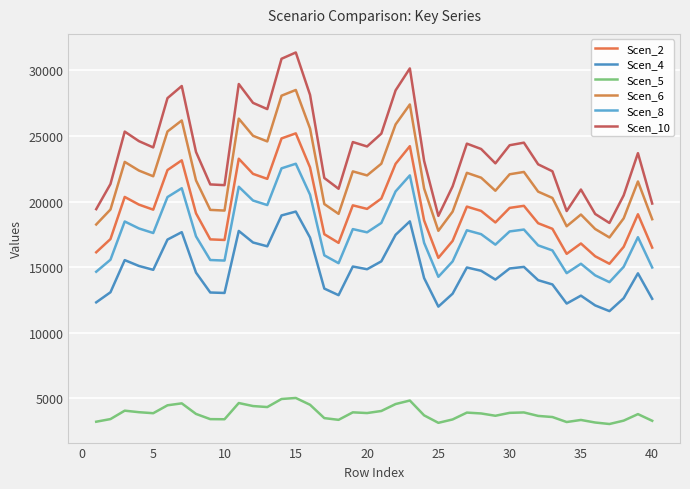

How many lines are shown in the chart?

6